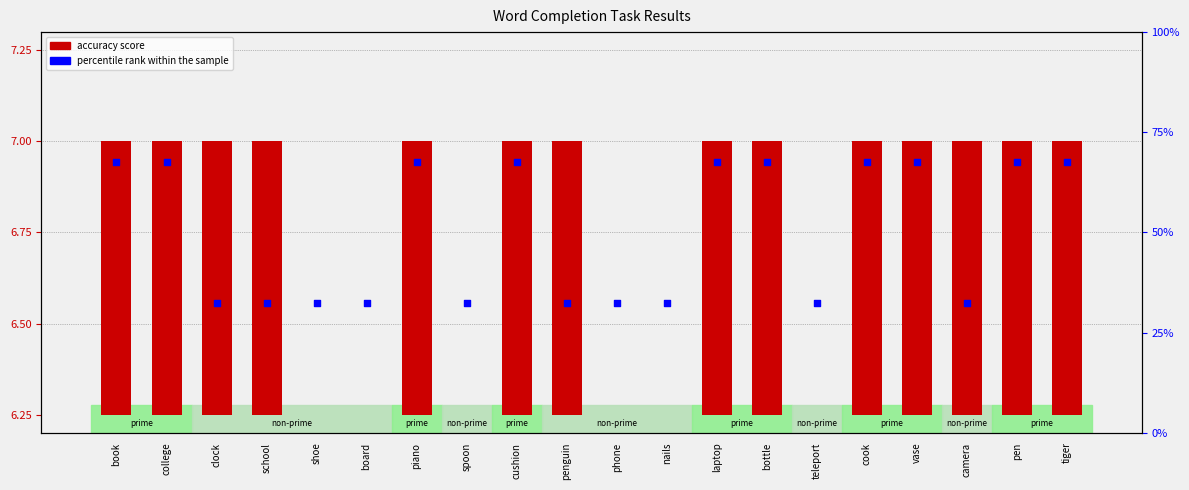

What is the ratio of the value at shoe to the value at tiger?

0.5